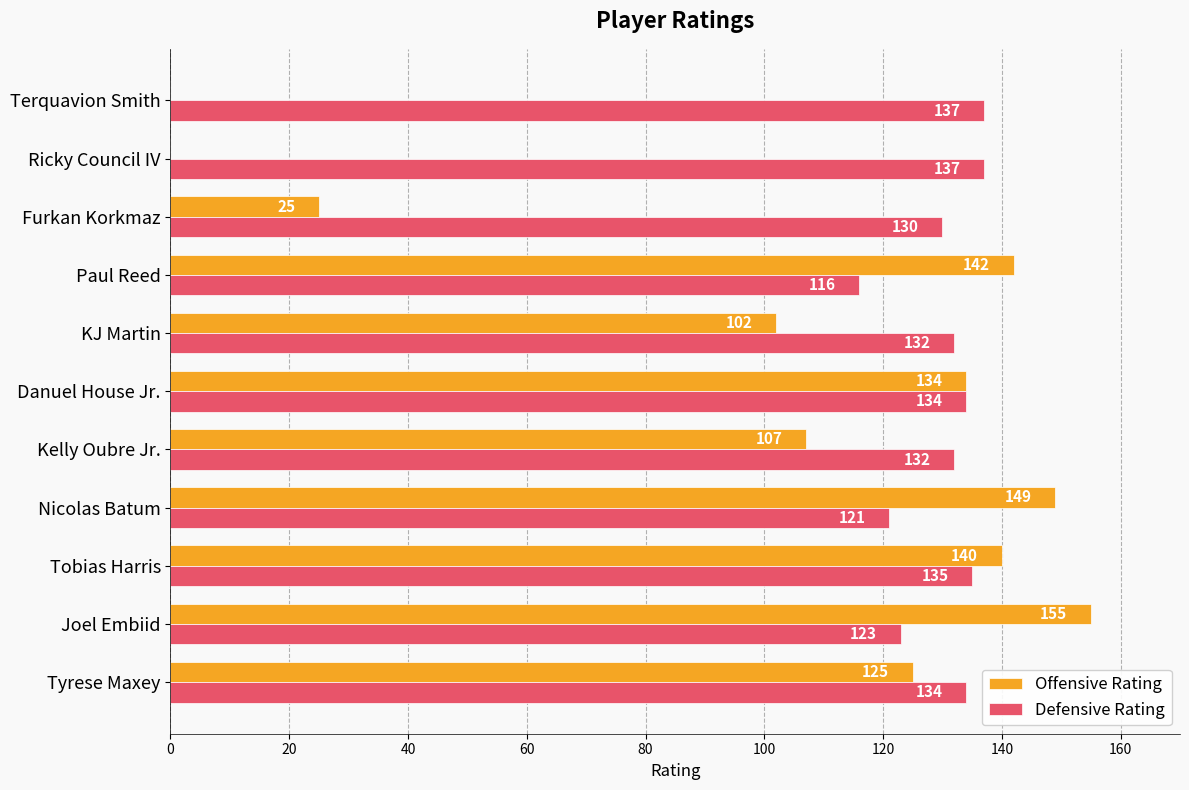

Which category has the highest value in the Offensive Rating series?

Joel Embiid